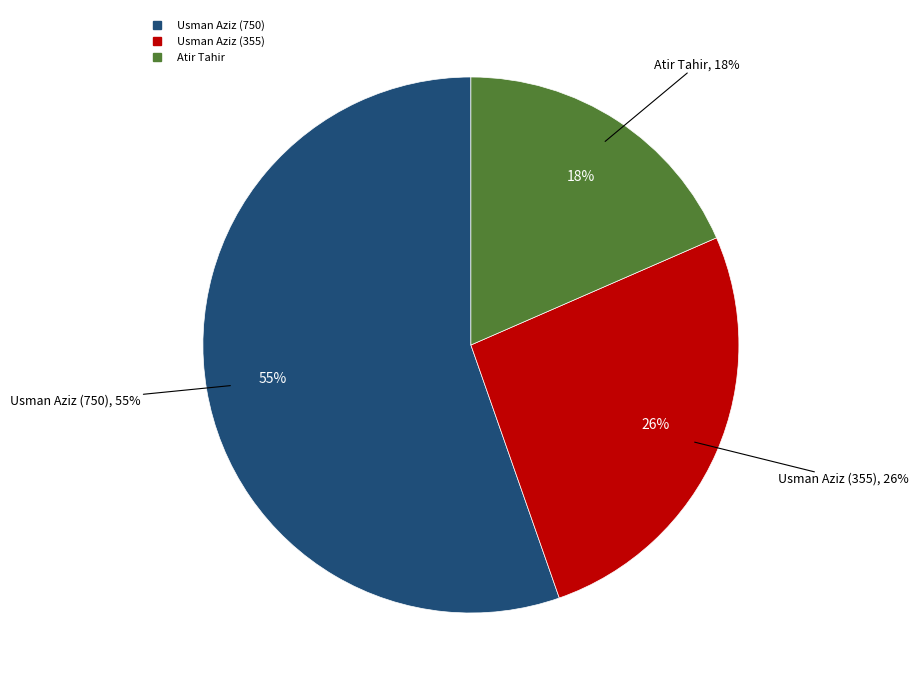

Rank the categories by value from highest to lowest.

Usman Aziz (750), Usman Aziz (355), Atir Tahir